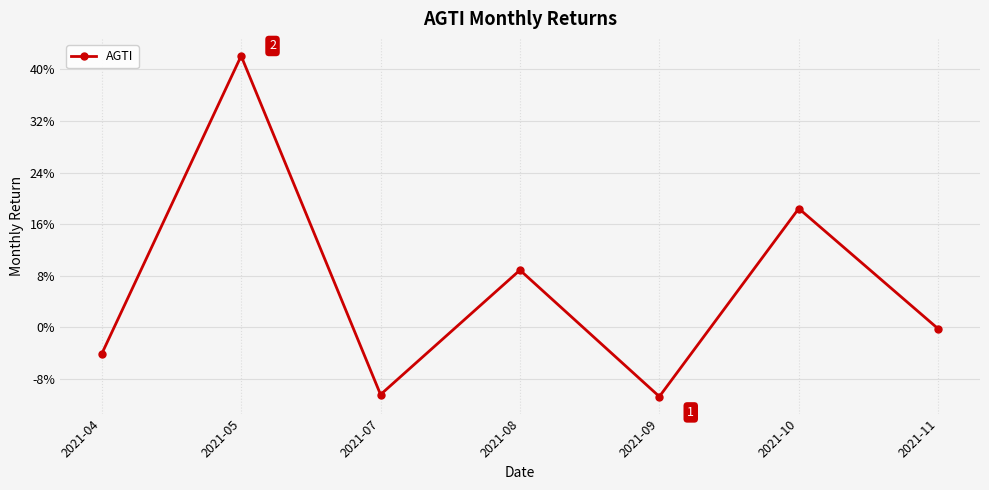

How many values are above zero?

3